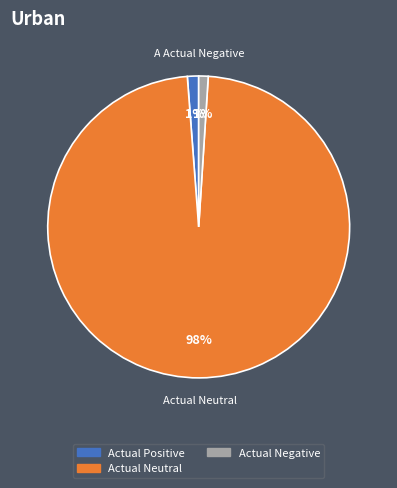

To the nearest percent, what is the difference between the Actual Neutral and Actual Positive slice percentages?

97%